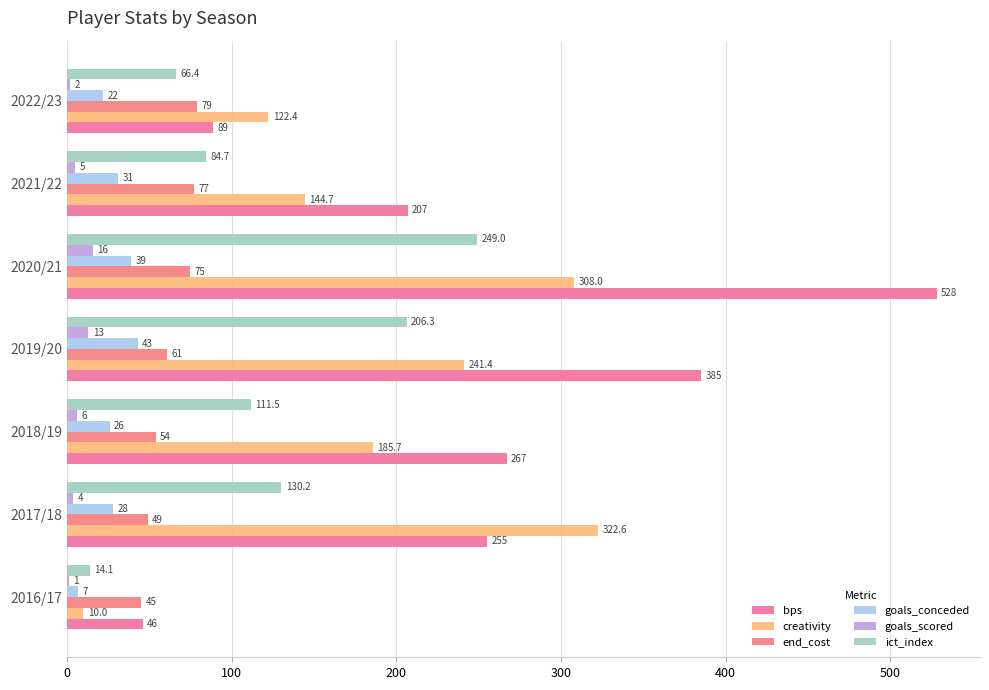

How many data points does each series have?

7